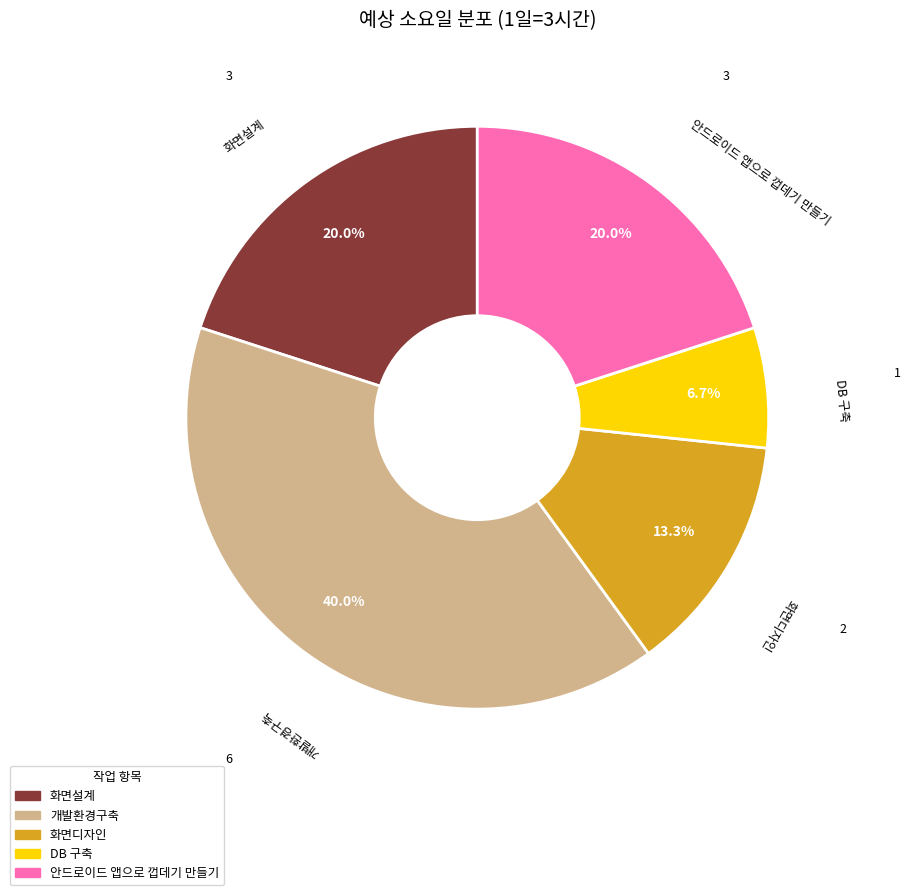

How many slices are in this pie chart?

5